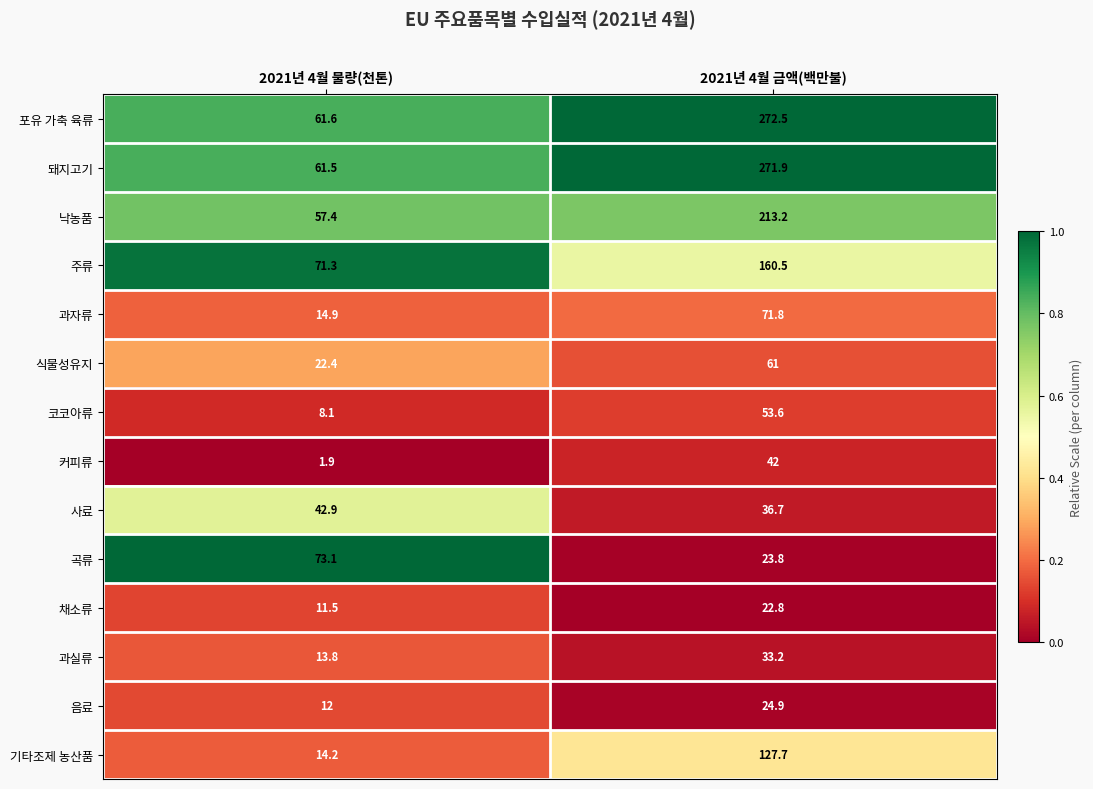

Is it true that 돼지고기 equals 271.9 at 2021년 4월 금액(백만불)?

True